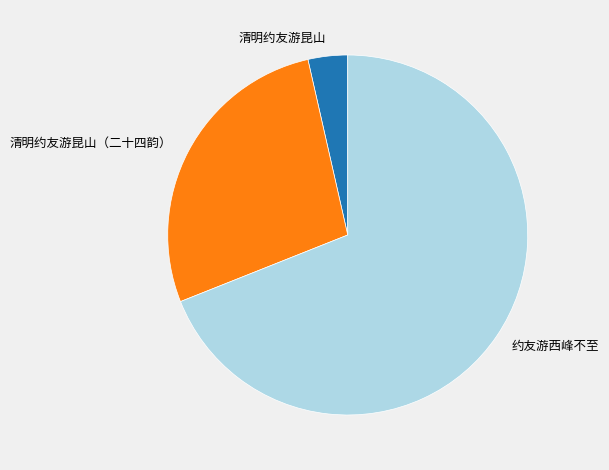

Do 清明约友游昆山（二十四韵） and 清明约友游昆山 together represent more than half of the pie?

No